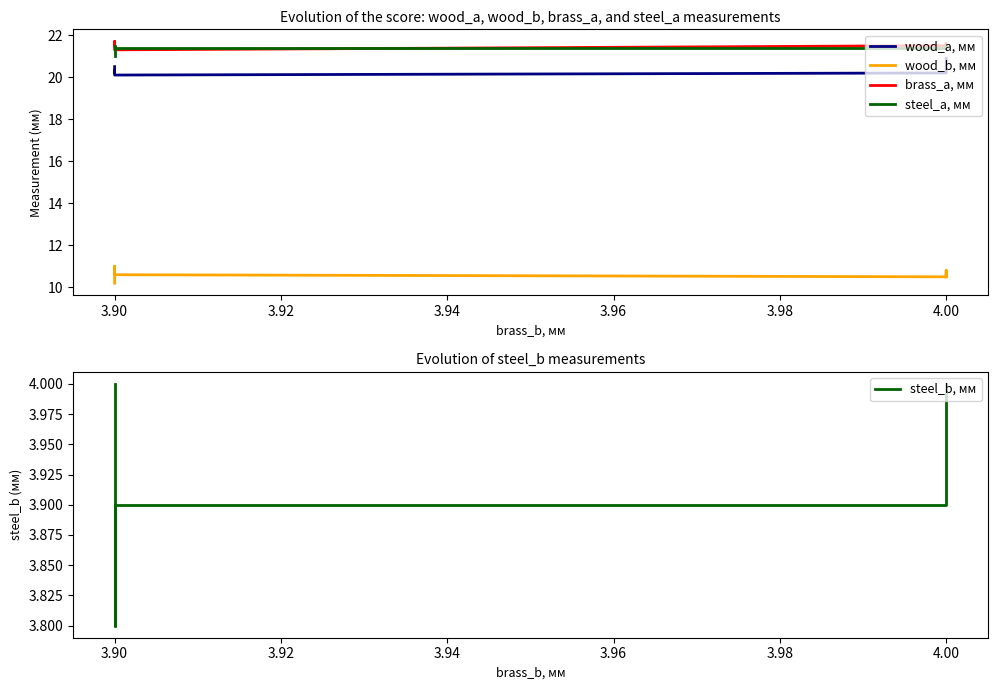

What position from the right is 3.94?

4